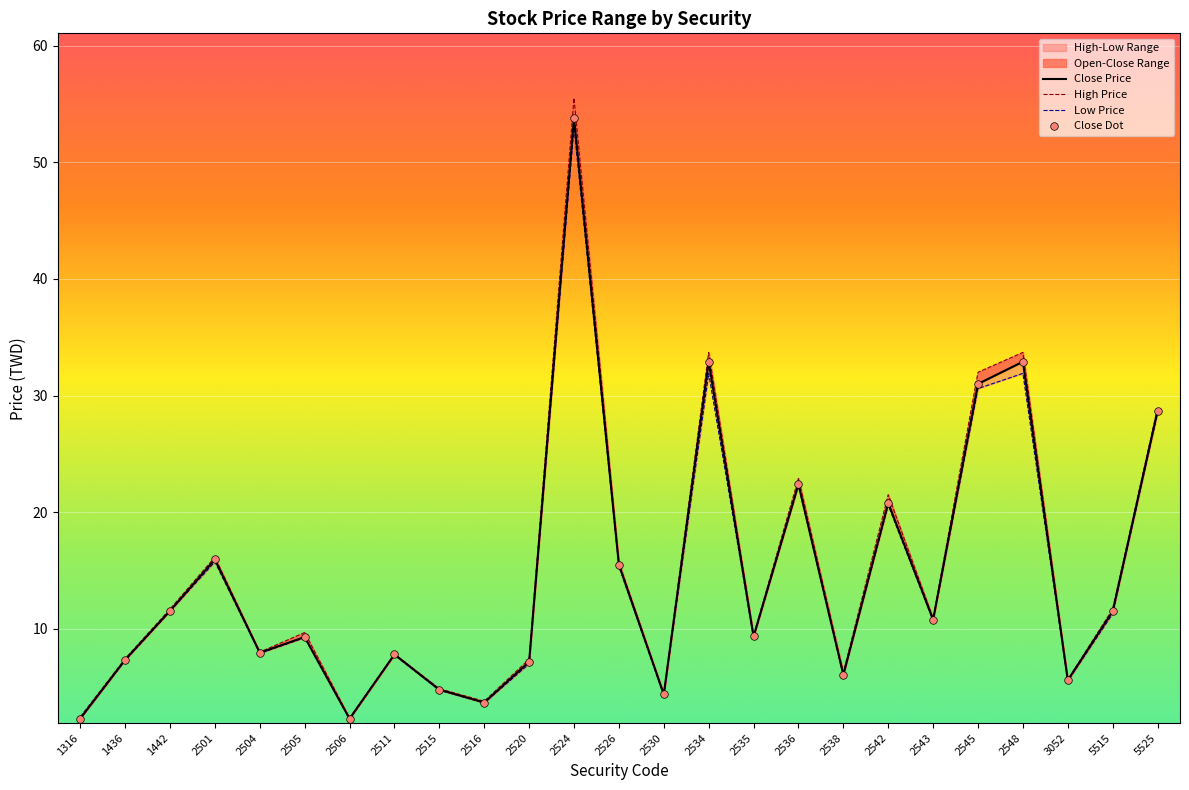

At which category is the sum across all series the highest?

2524